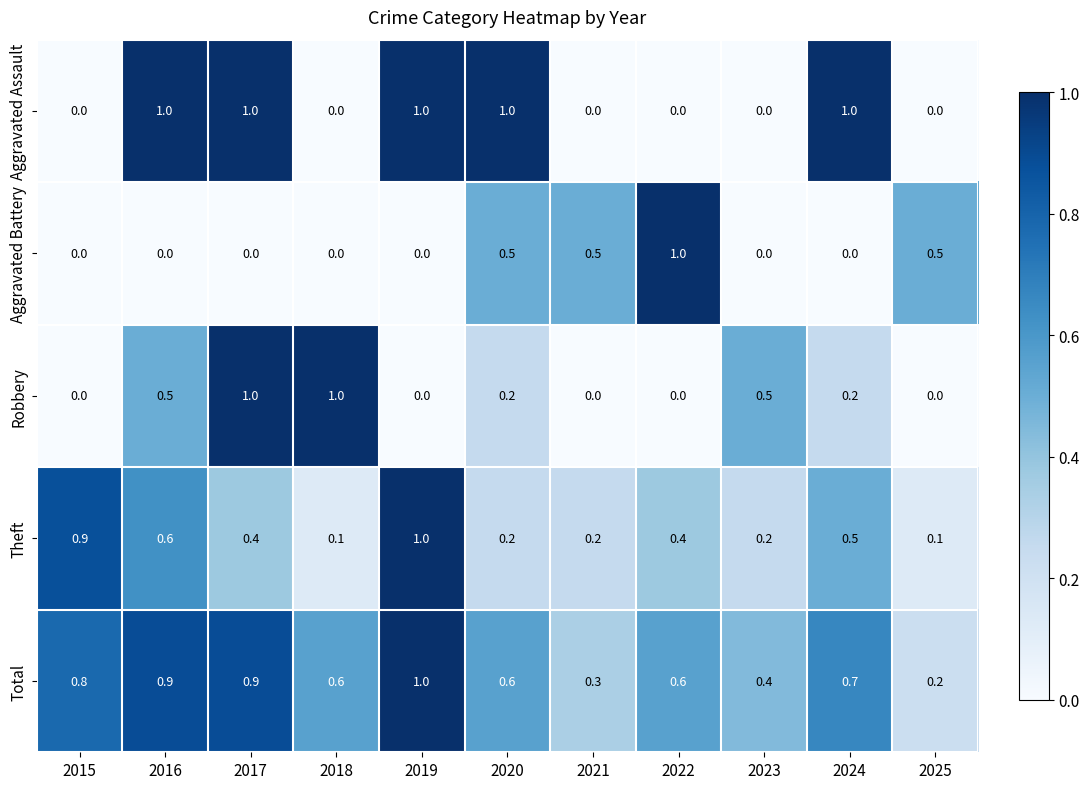

What is the spread (max minus min) of values at 2018?

1.0